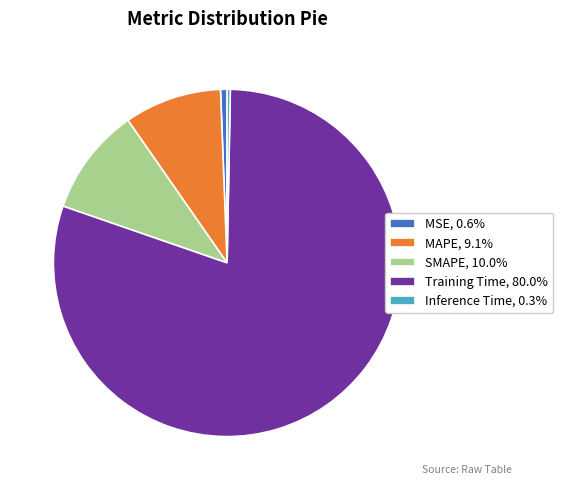

Do MSE, 0.6% and Inference Time, 0.3% together represent more than half of the pie?

No